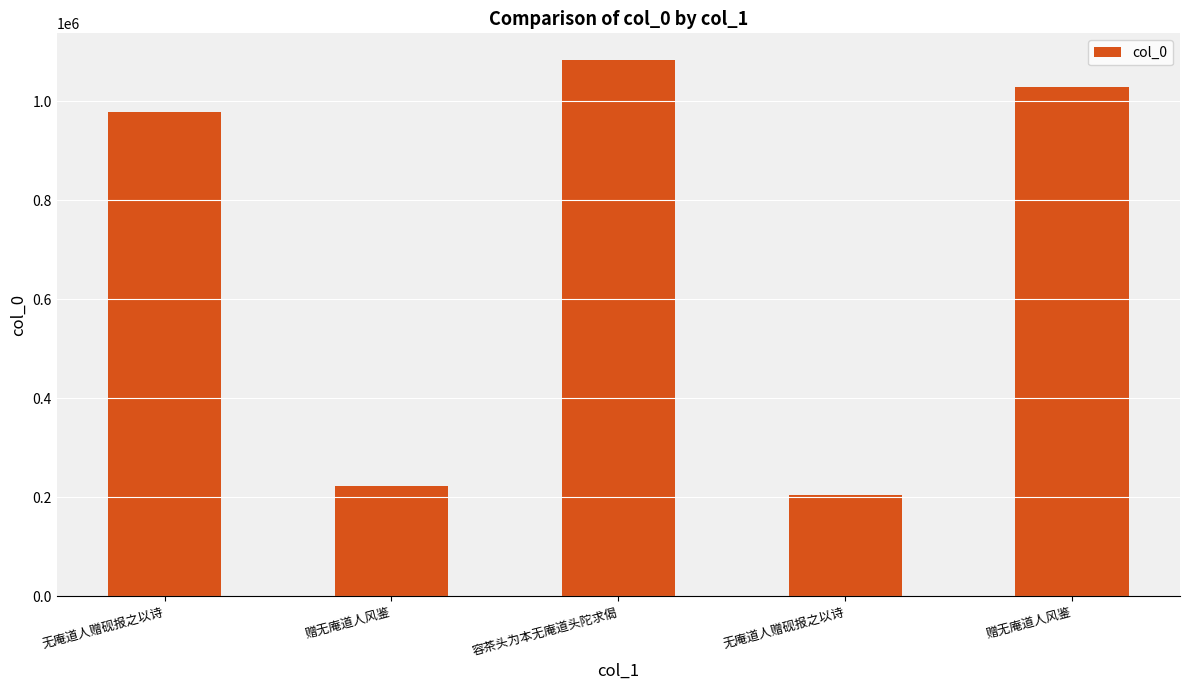

What is the average value?

703436